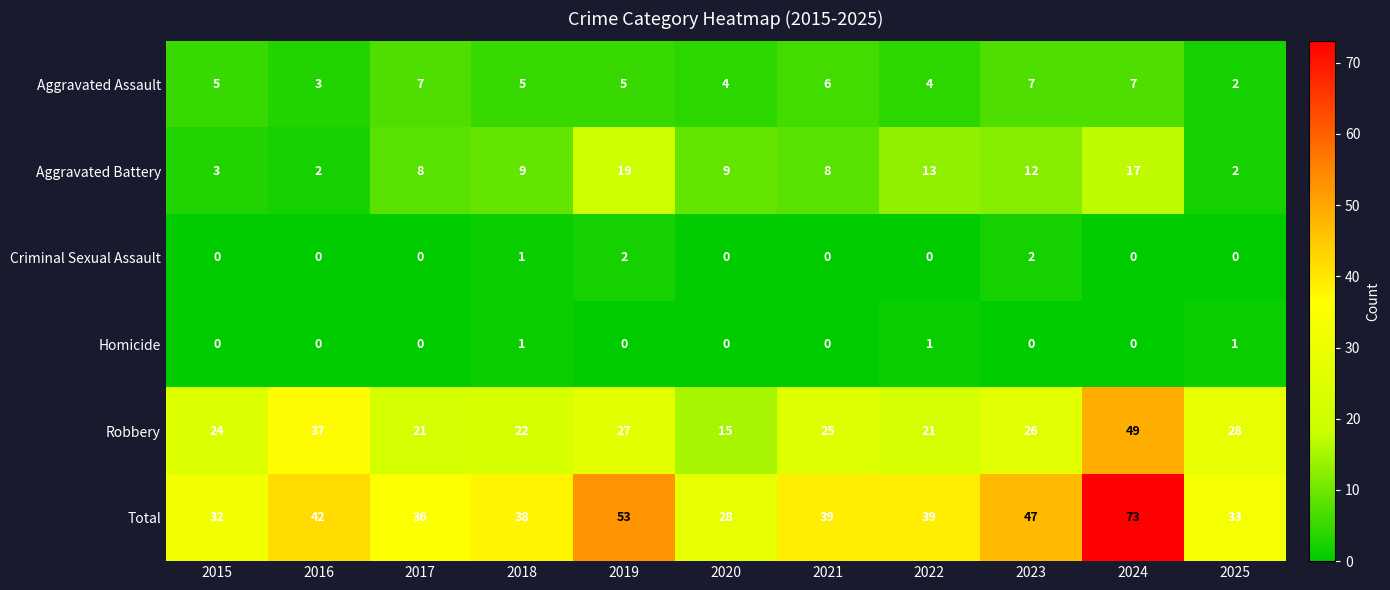

How many positive values does the Homicide series have?

3